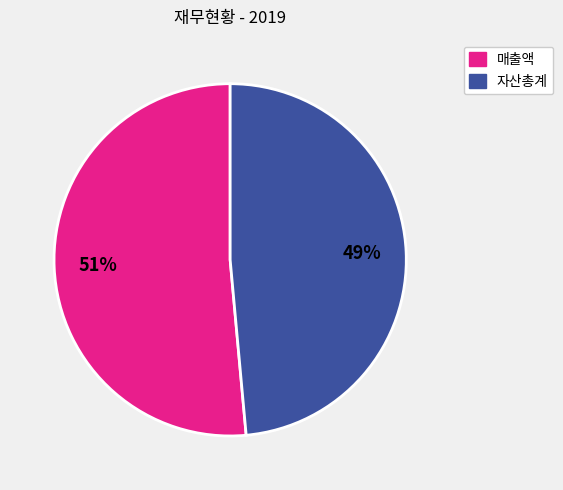

Is there any slice that represents more than half of the pie?

Yes